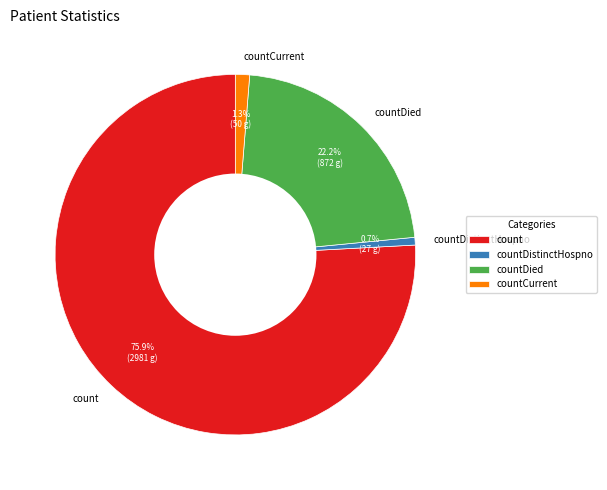

Do countCurrent and countDistinctHospno together represent more than half of the pie?

No